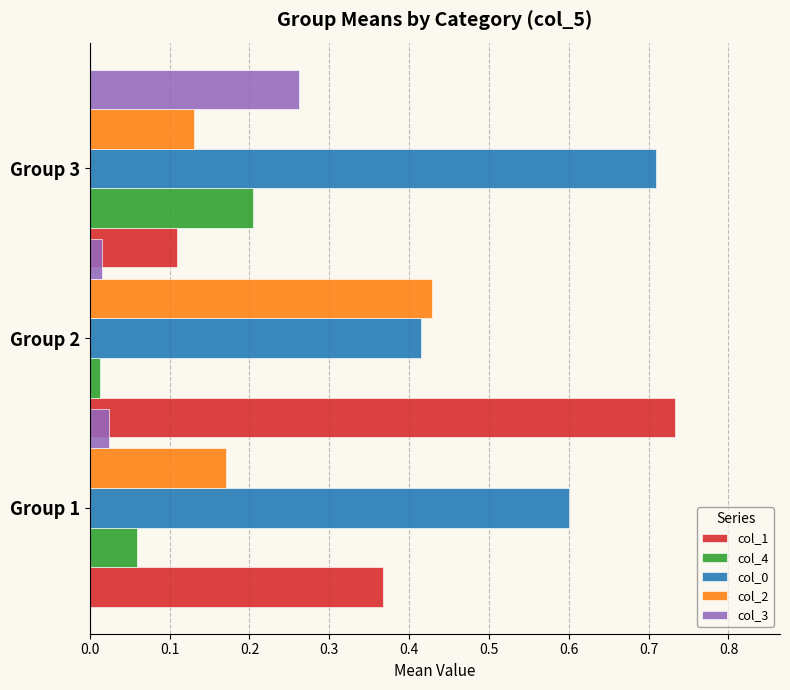

What is the value of the col_2 bar at the 3rd from the left?

0.1